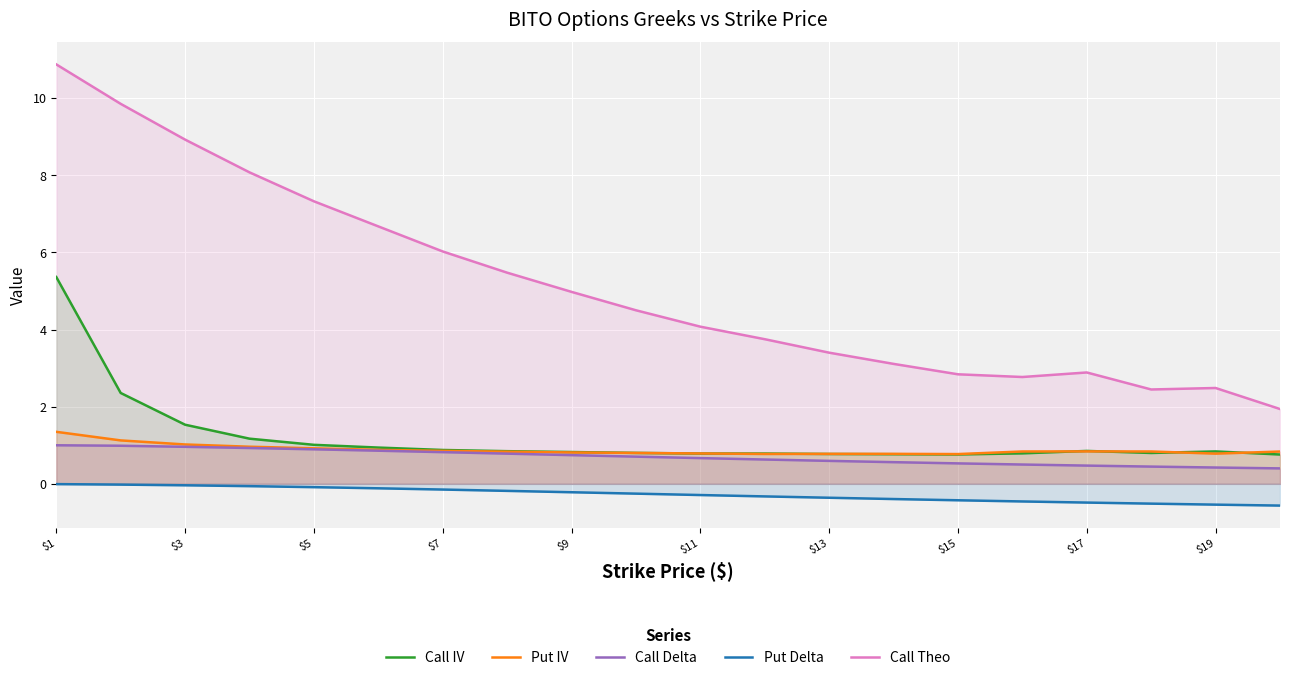

How many lines are shown in the chart?

5